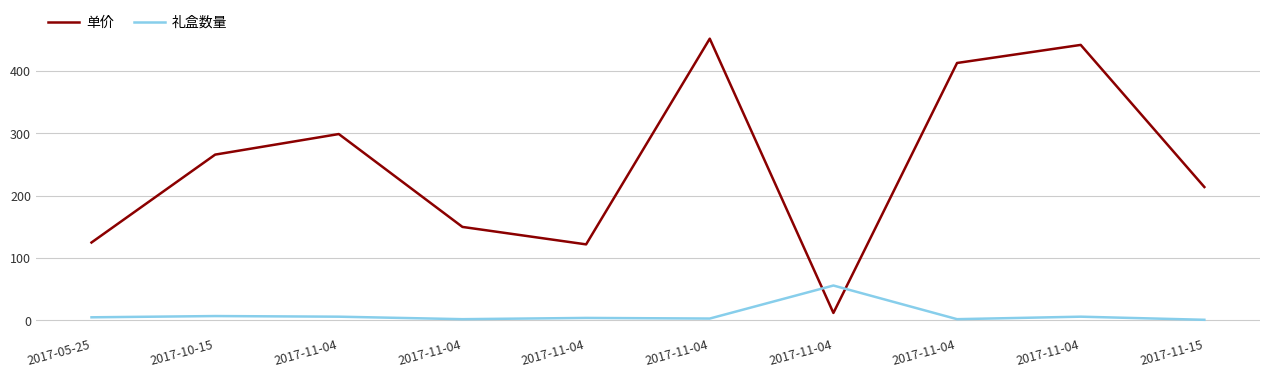

True or false: 单价 has more than 1 interior local peaks.

True